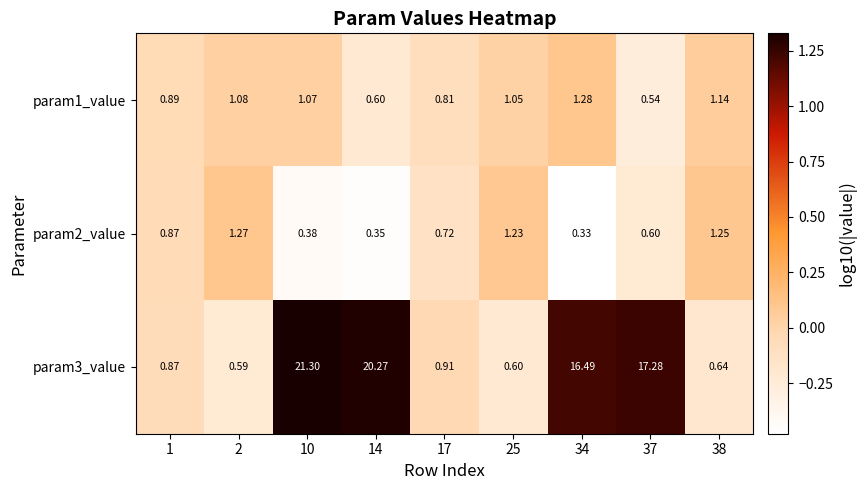

Count the number of categories in the chart.

9